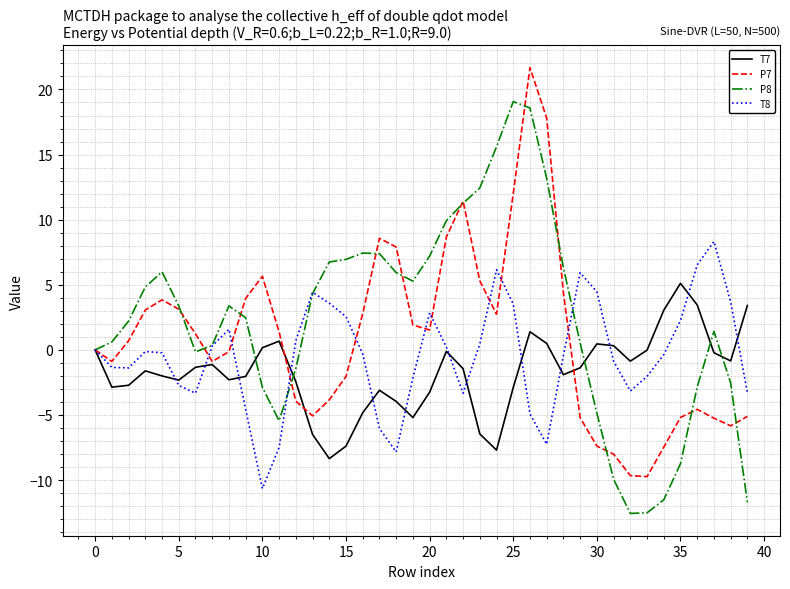

Rank the series by their average value, from lowest to highest.

T7, T8, P7, P8